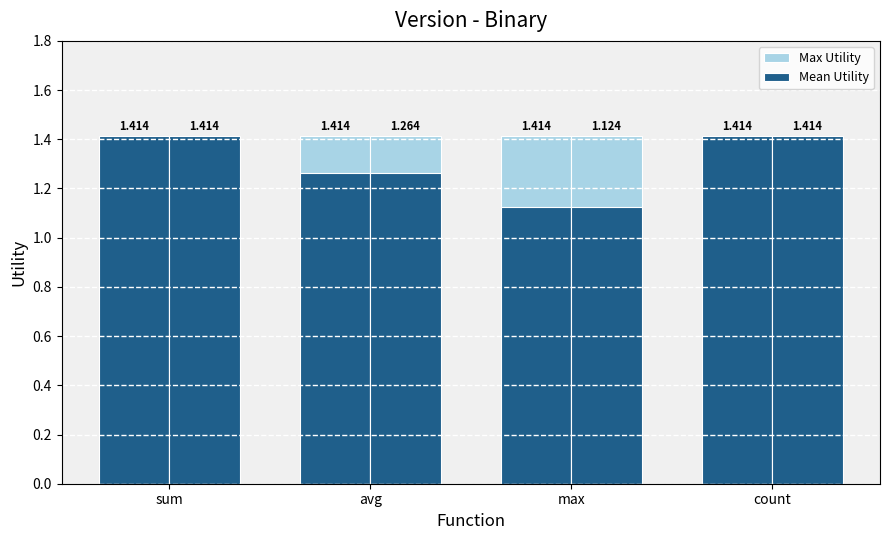

What are all the series names shown in the legend?

Max Utility, Mean Utility